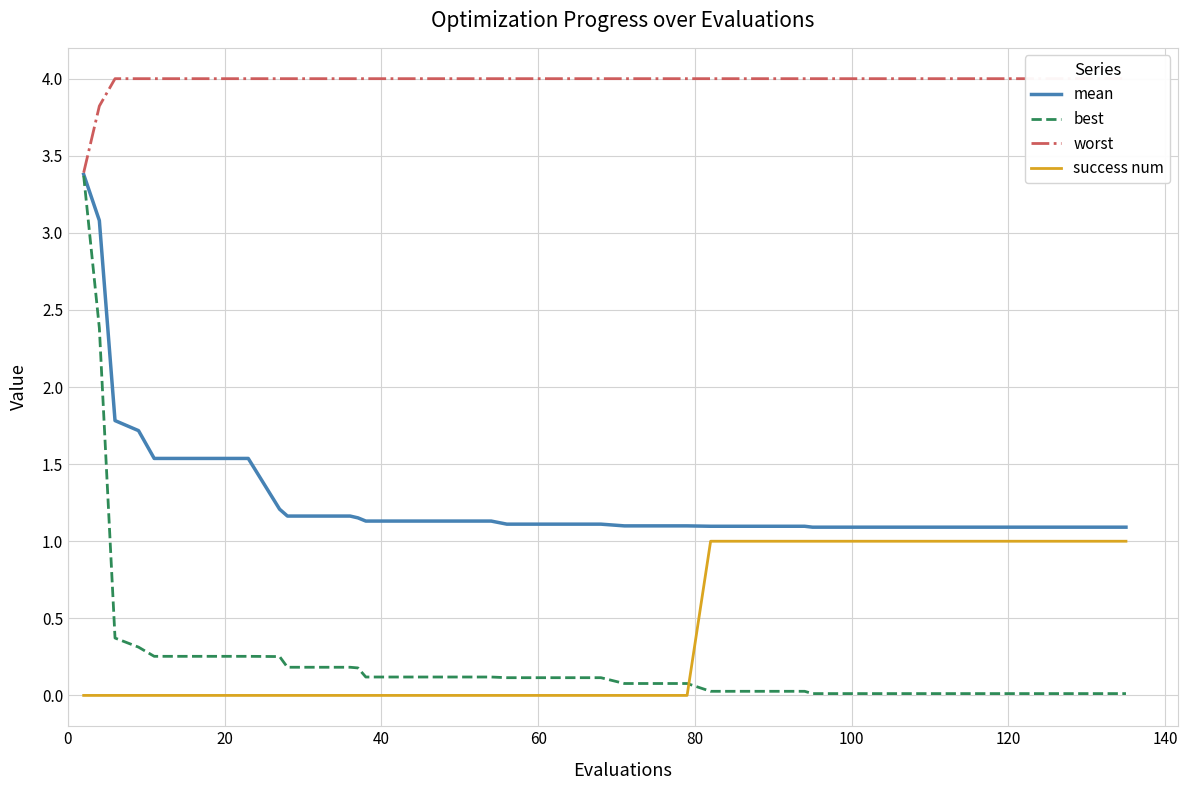

How many lines are shown in the chart?

4